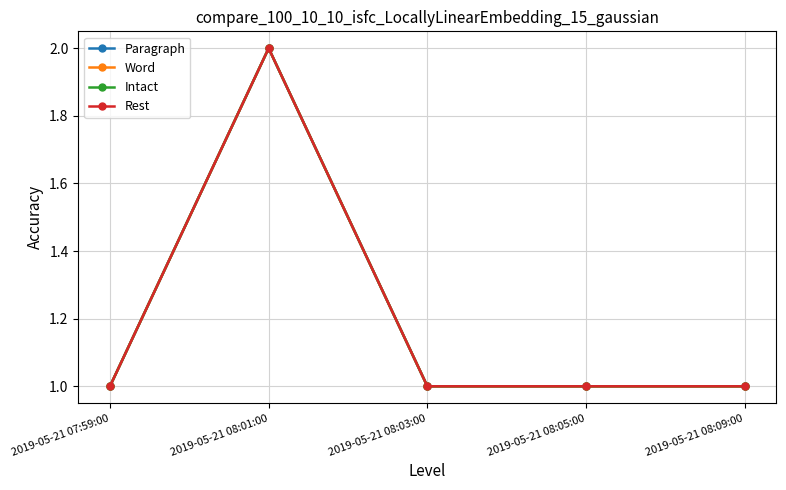

Is this an area chart (filled region under the line)?

No